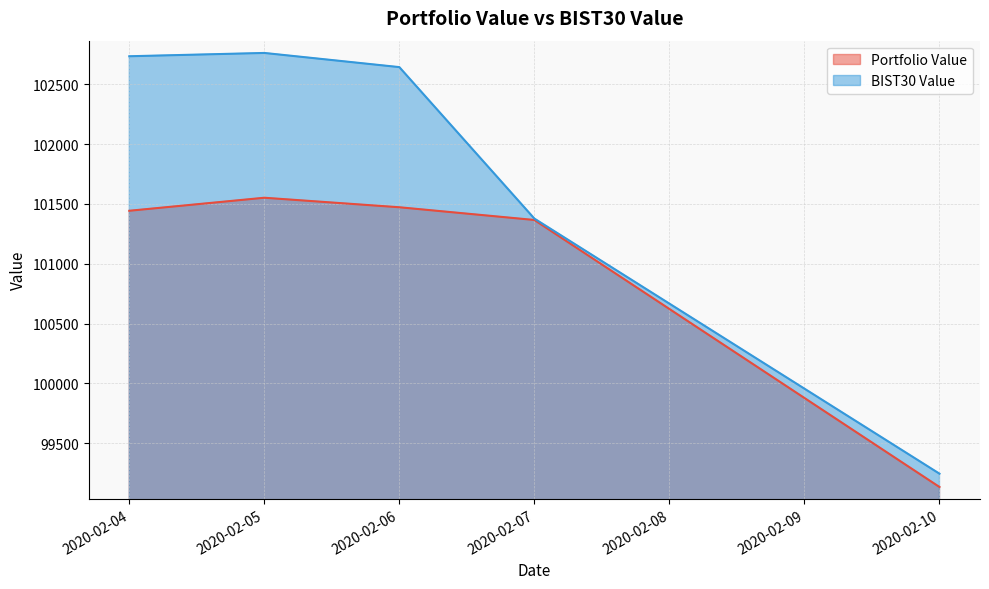

True or false: BIST30 Value has a value of 101377.9 at 2020-02-07.

True